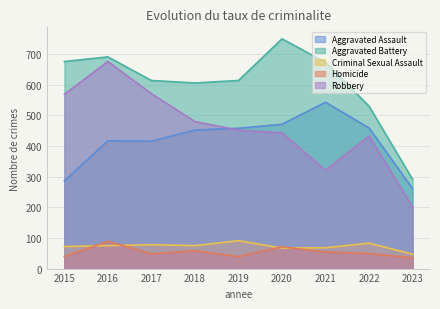

How many series are shown in this chart?

5